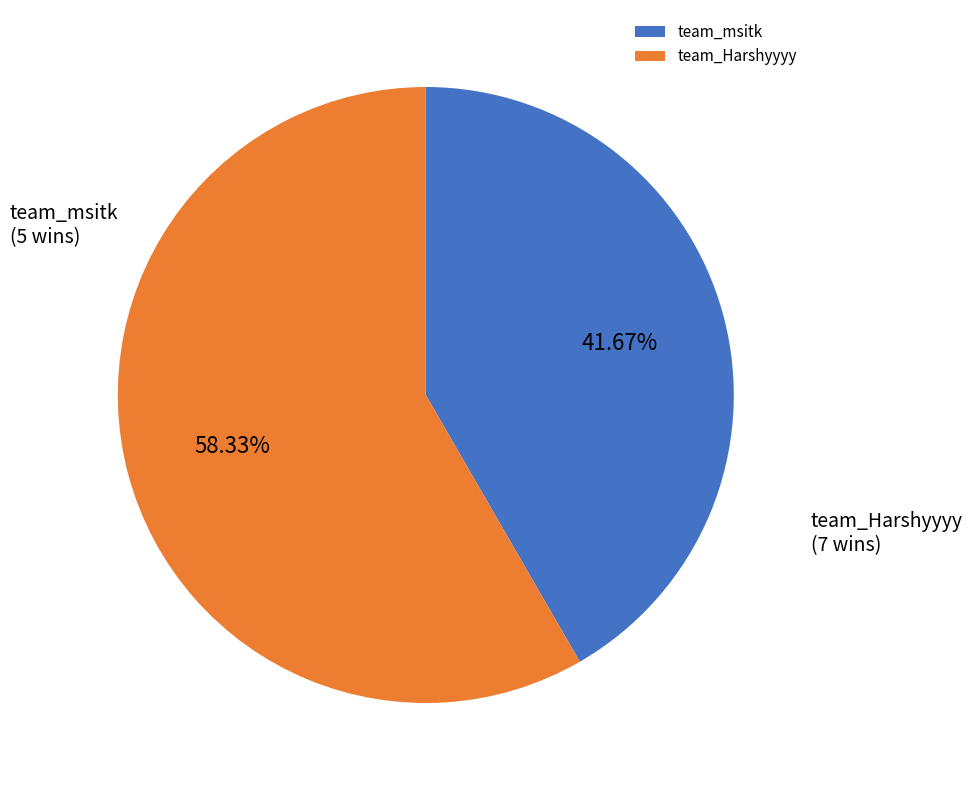

True or false: team_Harshyyyy accounts for 58% of the total.

True